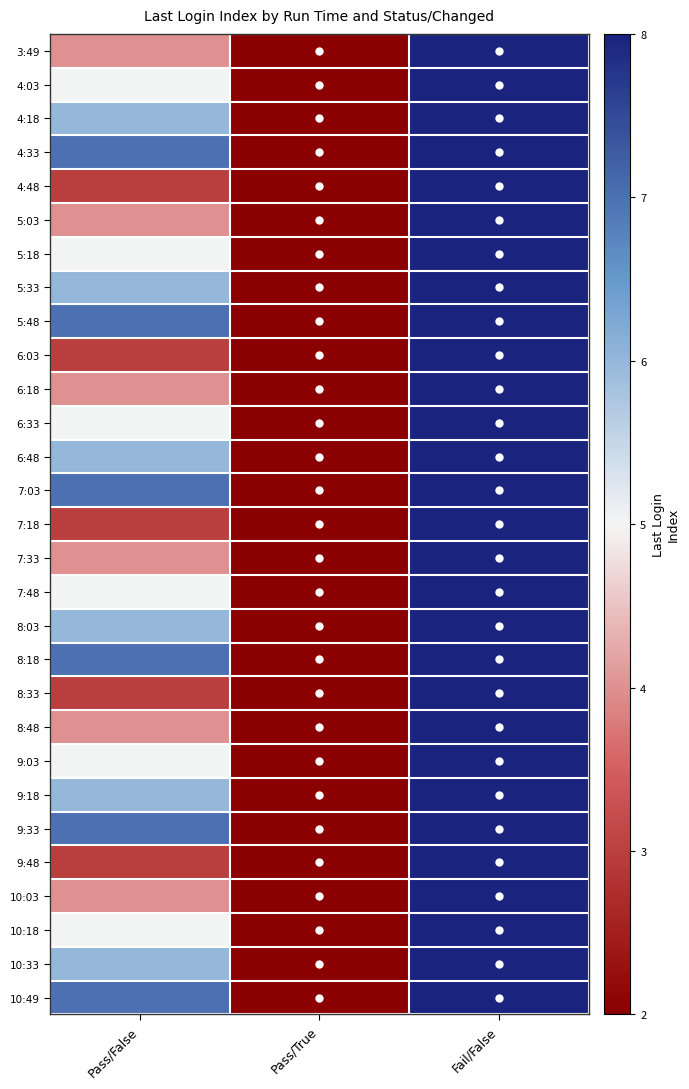

List the series in order of their peak value, highest first.

3:49, 4:03, 4:18, 4:33, 4:48, 5:03, 5:18, 5:33, 5:48, 6:03, 6:18, 6:33, 6:48, 7:03, 7:18, 7:33, 7:48, 8:03, 8:18, 8:33, 8:48, 9:03, 9:18, 9:33, 9:48, 10:03, 10:18, 10:33, 10:49